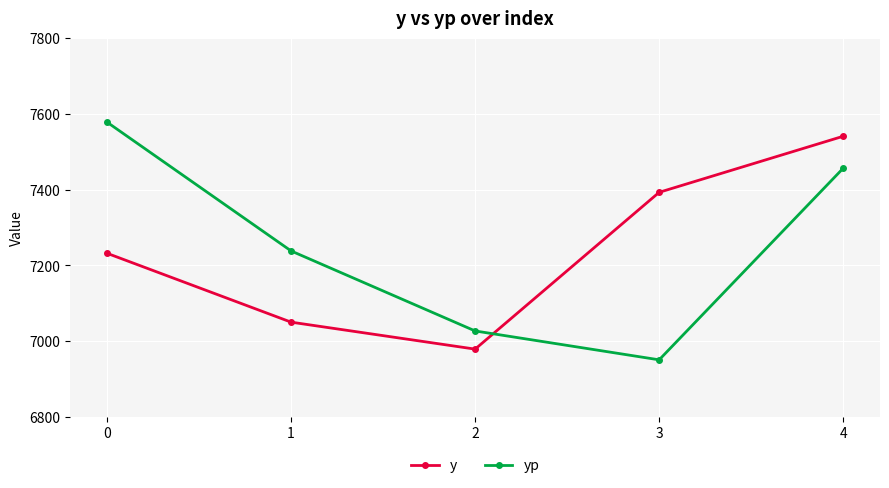

Reading left to right, transcribe all the data shown in this chart.

y: 0=7231.6	1=7049.8	2=6978.6	3=7392.6	4=7540.6
yp: 0=7577.7	1=7237.8	2=7026.6	3=6950.3	4=7456.1